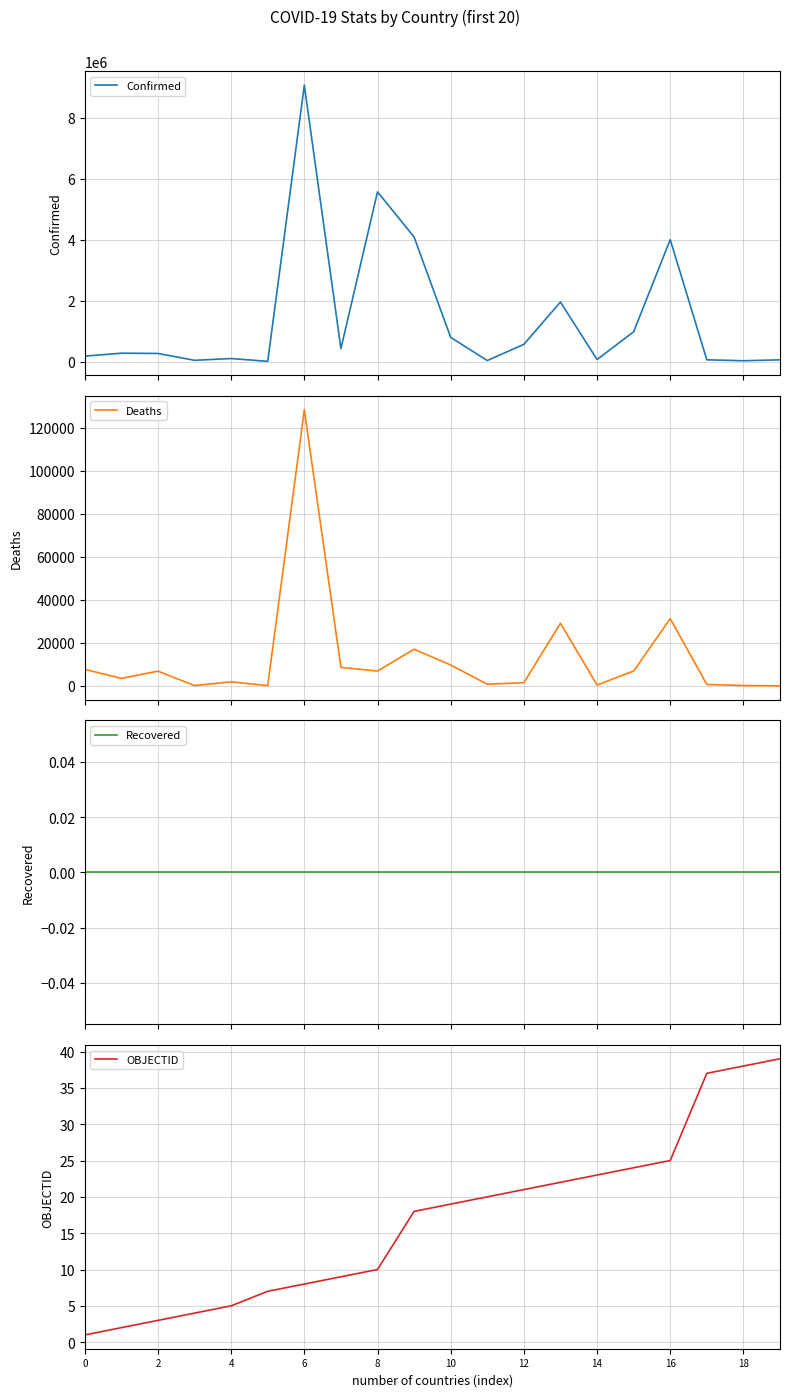

Is it true that OBJECTID equals 10 at 14?

False